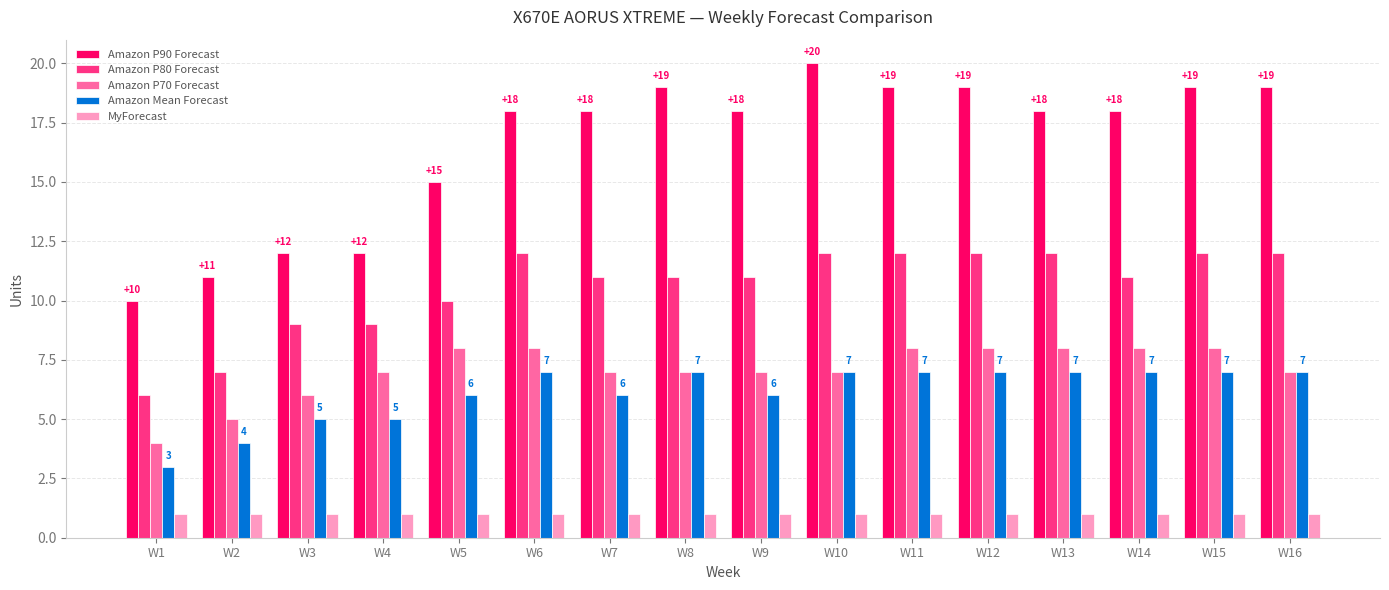

Does the chart contain any negative values?

No